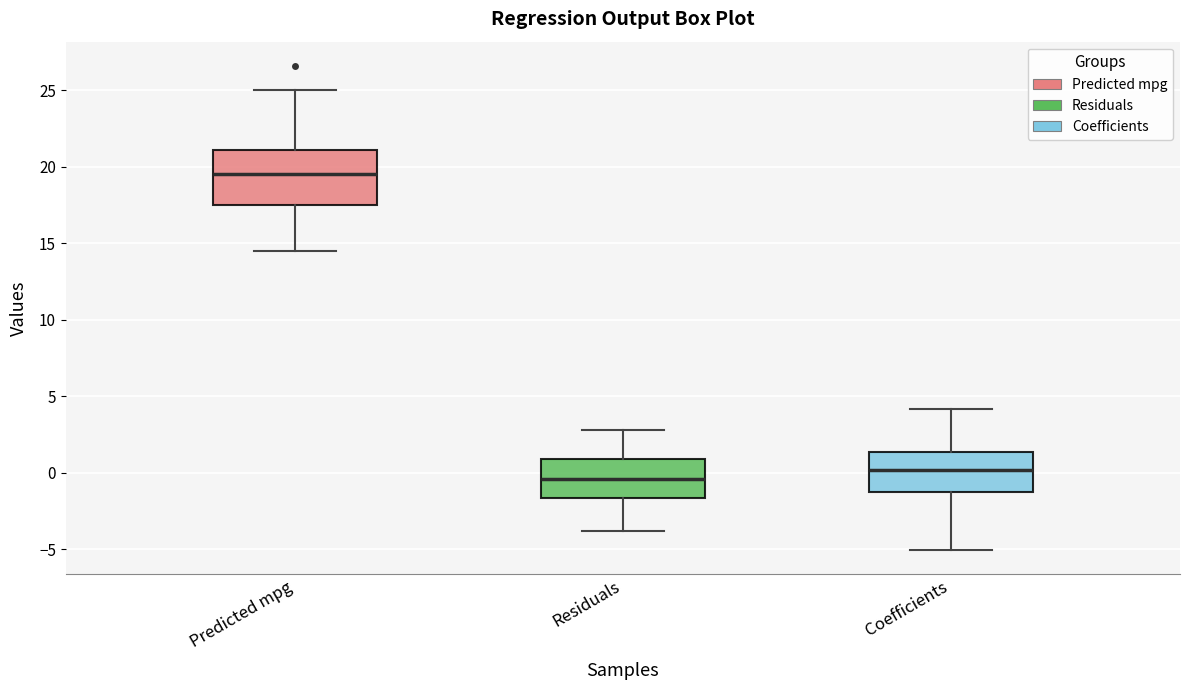

Reading left to right, read every box against the y-axis: the position of its median line, the range the box covers, and the ends of its whiskers. The values are not printed on the chart, so give them approximately, as read against the axis.

Predicted mpg: median 19.5, box 17.5 to 21.0, whiskers 14.5 to 25.0
Residuals: median -0.5, box -1.5 to 1.0, whiskers -4.0 to 3.0
Coefficients: median 0.0, box -1.0 to 1.5, whiskers -5.0 to 4.0